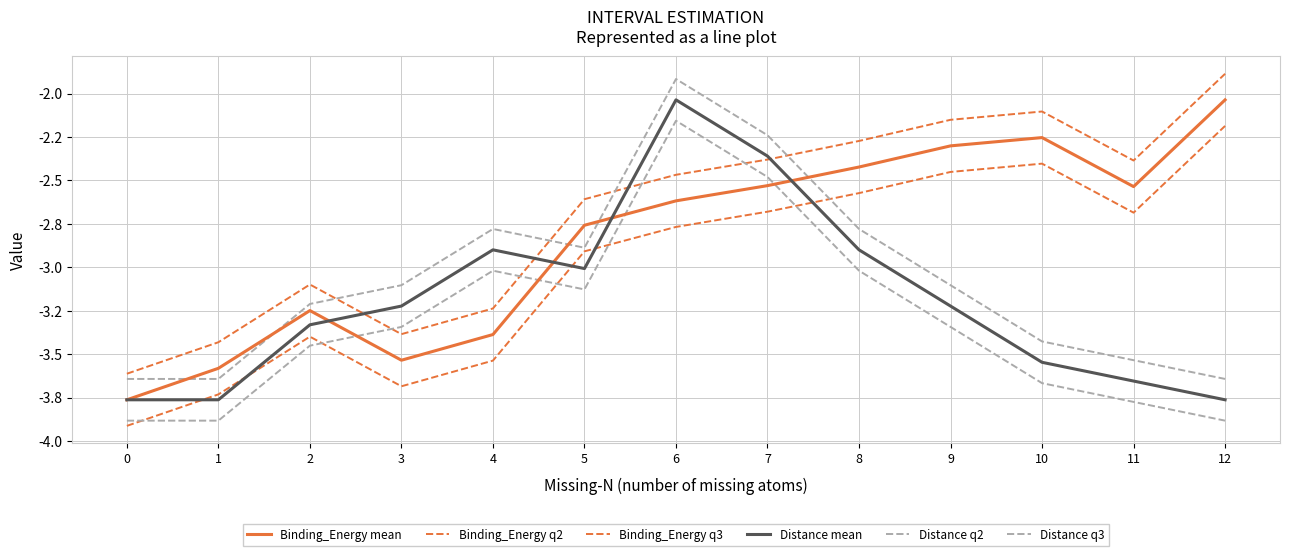

Does the chart display data point markers on the line(s)?

No